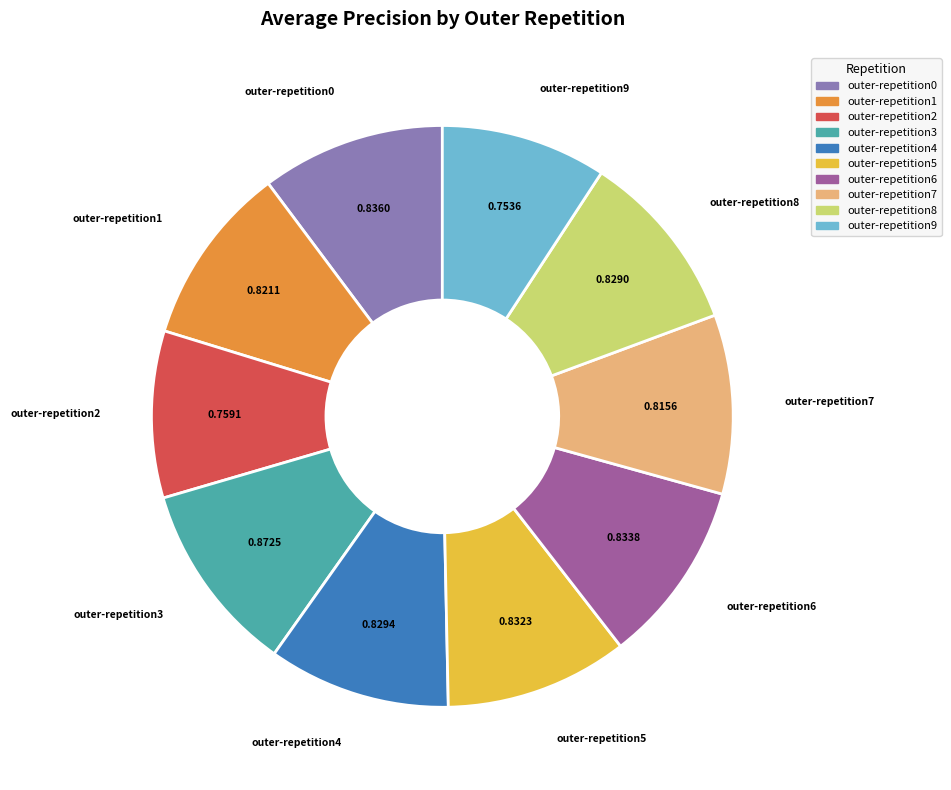

Which has a higher value, outer-repetition9 or outer-repetition6?

outer-repetition6